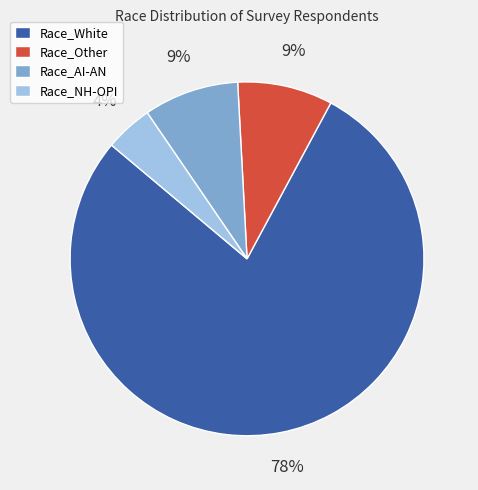

To the nearest percent, what is the difference between the largest and smallest slice percentages?

74%